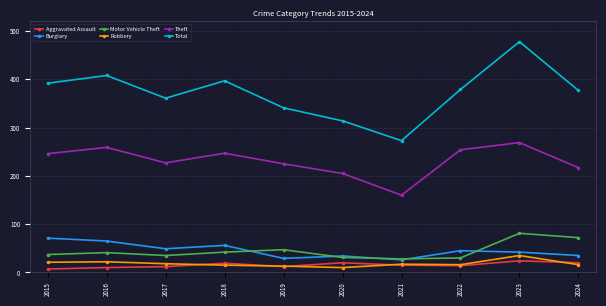

True or false: Burglary and Aggravated Assault cross at least once.

False